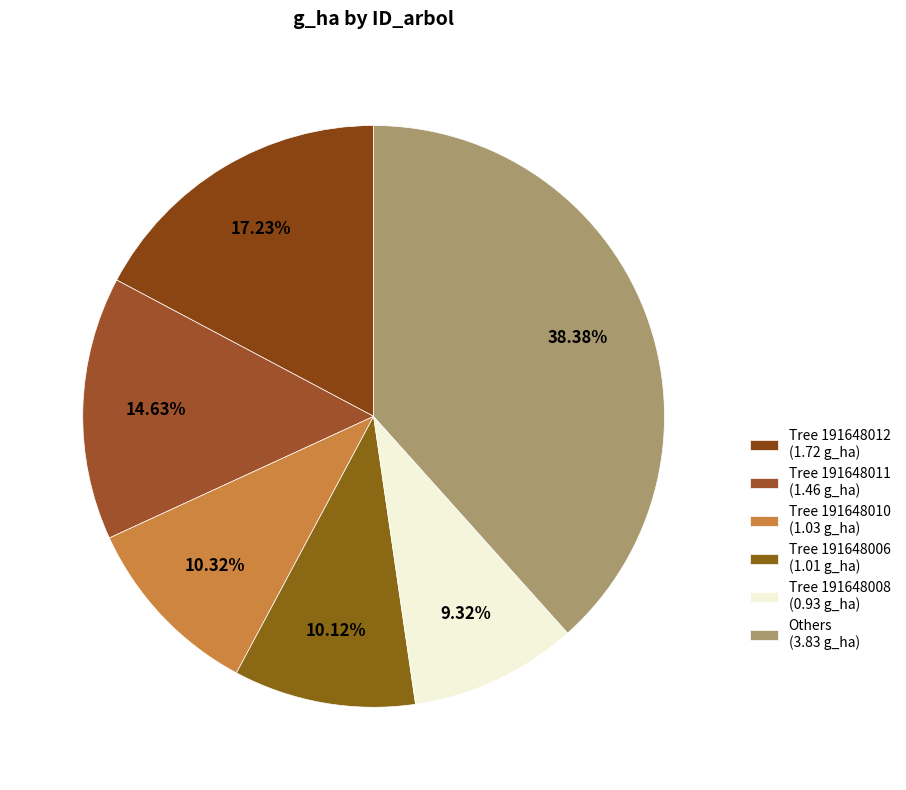

How many slices are in this pie chart?

6